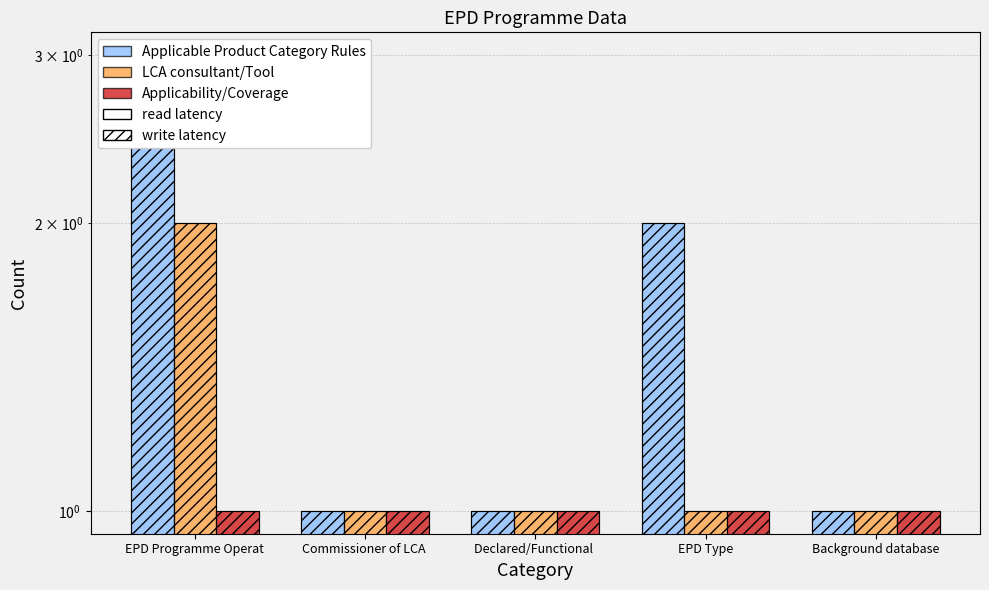

Which category has the highest value across all series?

EPD Programme Operat